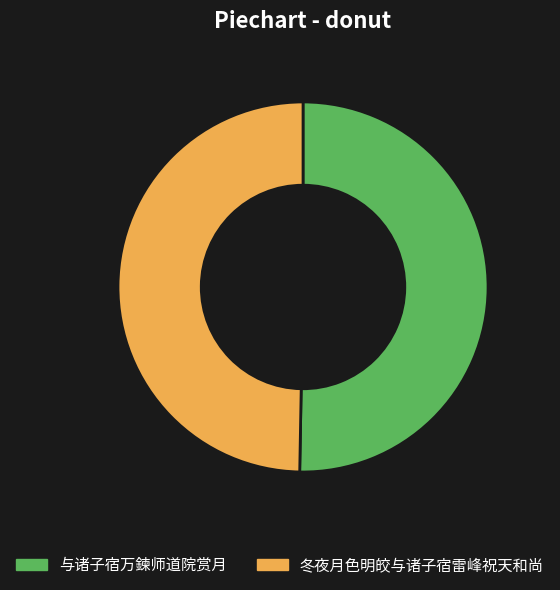

Between 与诸子宿万鍊师道院赏月 and 冬夜月色明皎与诸子宿雷峰祝天和尚, which is larger?

与诸子宿万鍊师道院赏月